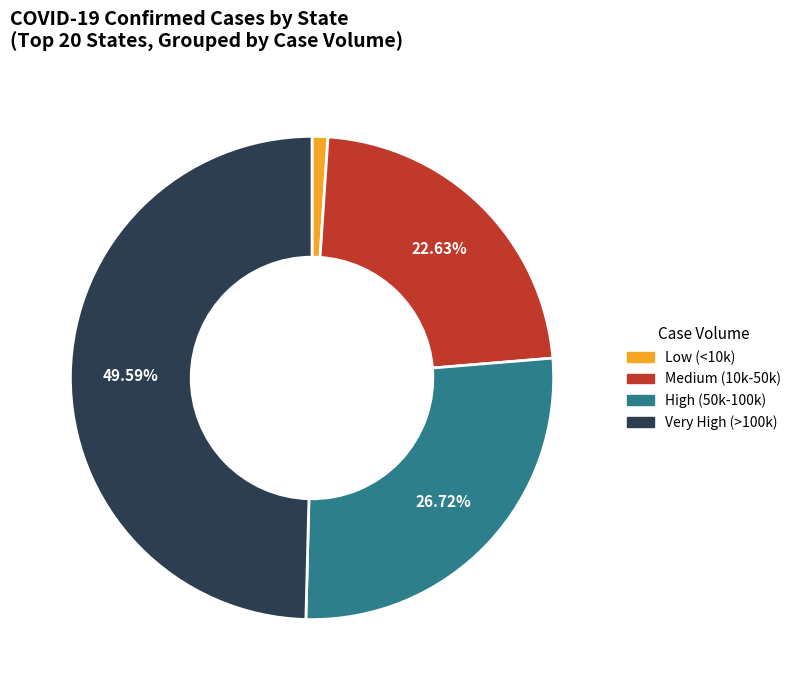

Does any single category account for the majority?

No